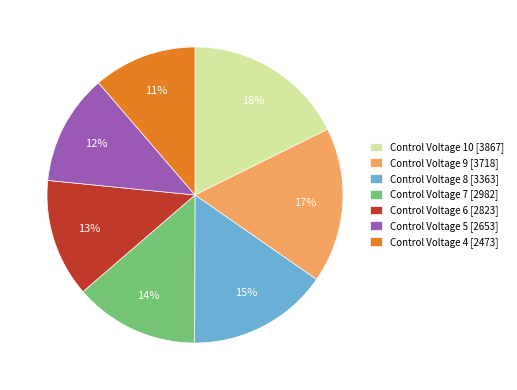

Which has a higher value, Control Voltage 7 [2982] or Control Voltage 6 [2823]?

Control Voltage 7 [2982]